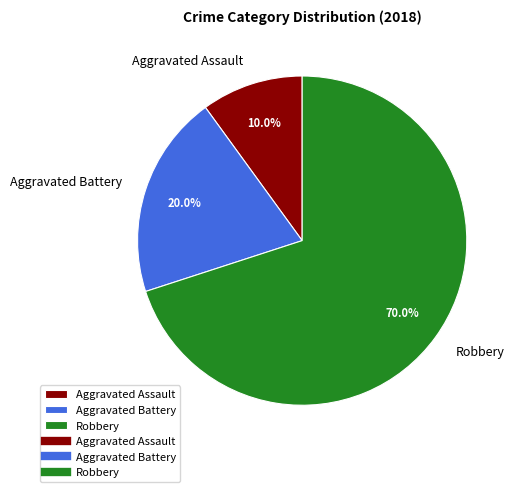

Which category has the smallest portion of the pie?

Aggravated Assault